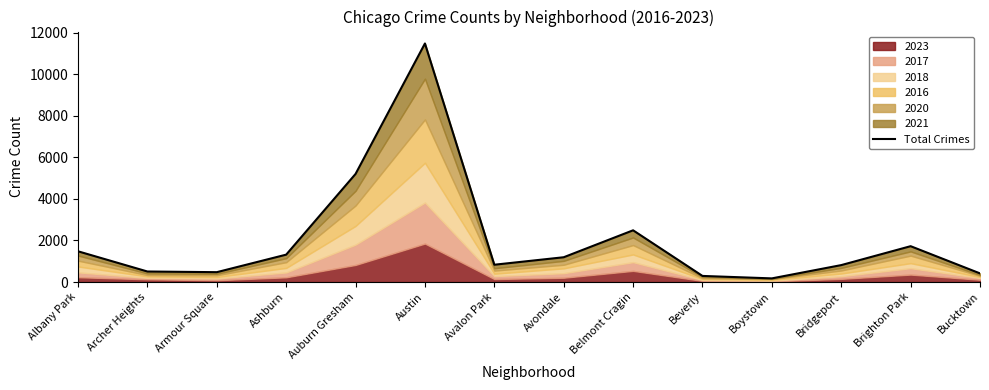

What is the greatest value displayed?

11476